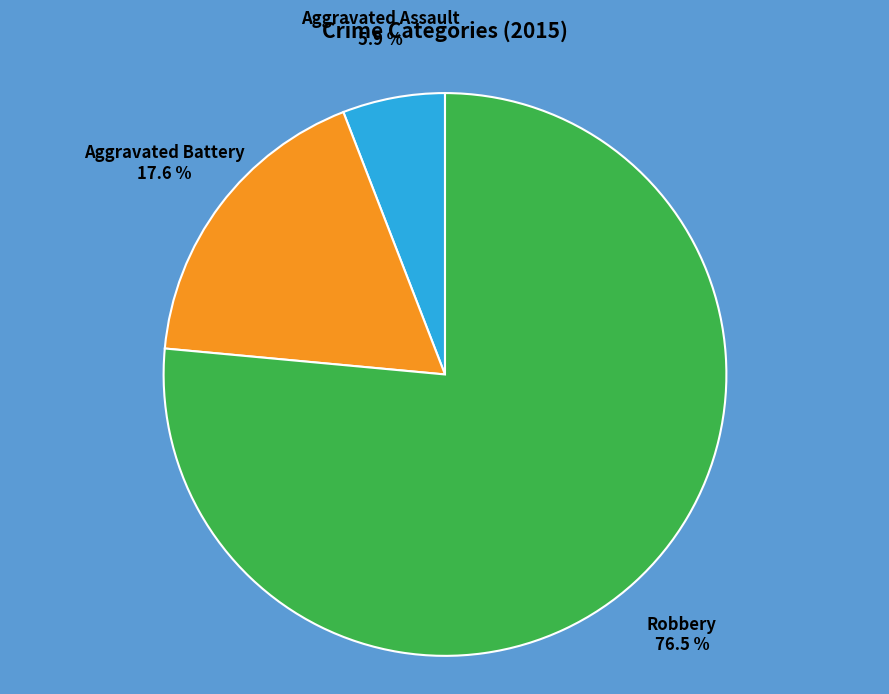

Does any single category account for the majority?

Yes